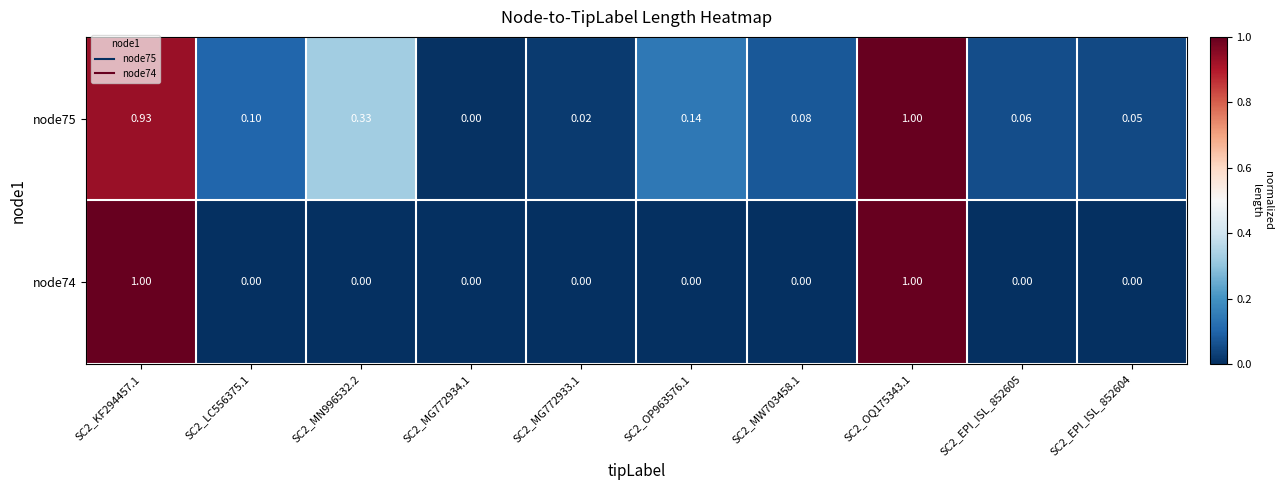

Reading right to left, what are all the values shown in this chart?

node75: SC2_EPI_ISL_852604=0.1	SC2_EPI_ISL_852605=0.1	SC2_OQ175343.1=1.0	SC2_MW703458.1=0.1	SC2_OP963576.1=0.1	SC2_MG772933.1=0.0	SC2_MG772934.1=0.0	SC2_MN996532.2=0.3	SC2_LC556375.1=0.1	SC2_KF294457.1=0.9
node74: SC2_EPI_ISL_852604=0.0	SC2_EPI_ISL_852605=0.0	SC2_OQ175343.1=1.0	SC2_MW703458.1=0.0	SC2_OP963576.1=0.0	SC2_MG772933.1=0.0	SC2_MG772934.1=0.0	SC2_MN996532.2=0.0	SC2_LC556375.1=0.0	SC2_KF294457.1=1.0